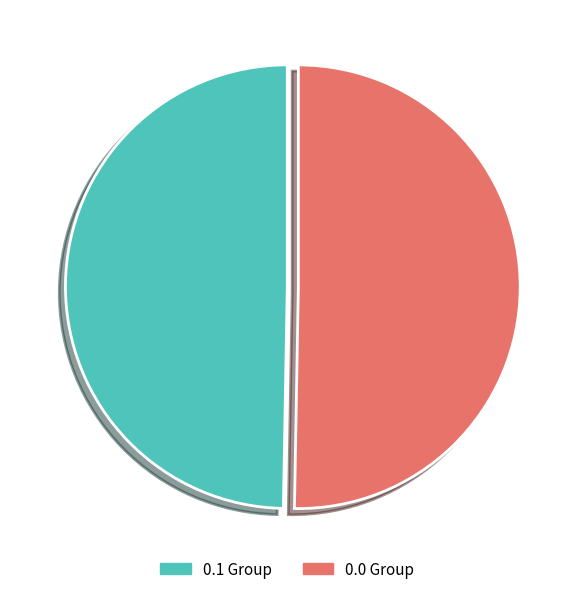

Combined, do 0.0 Group and 0.1 Group account for over 50%?

Yes